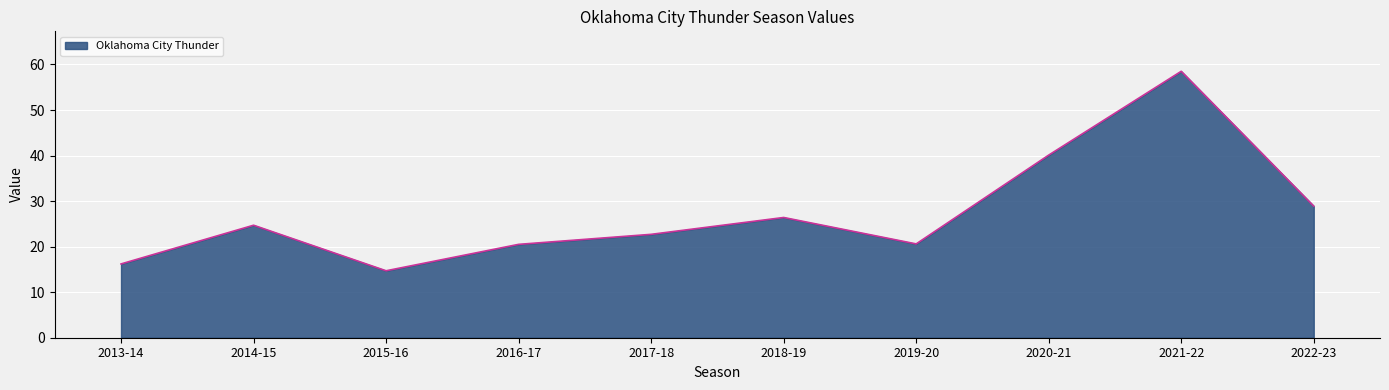

What is the minimum value shown in the chart?

14.7